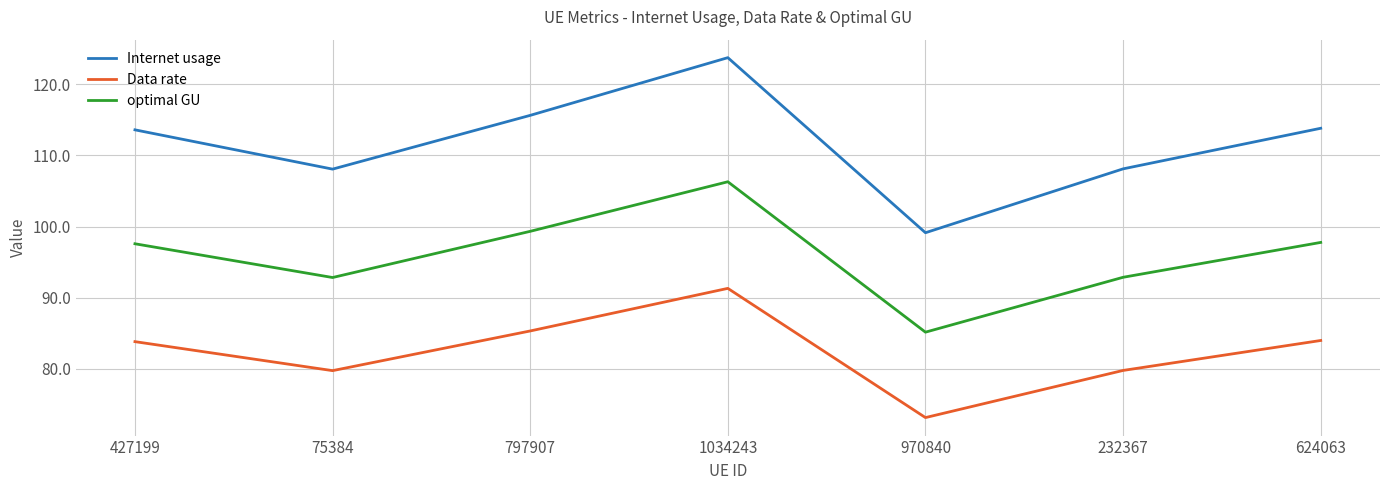

How many interior local valleys does the Internet usage series have?

2